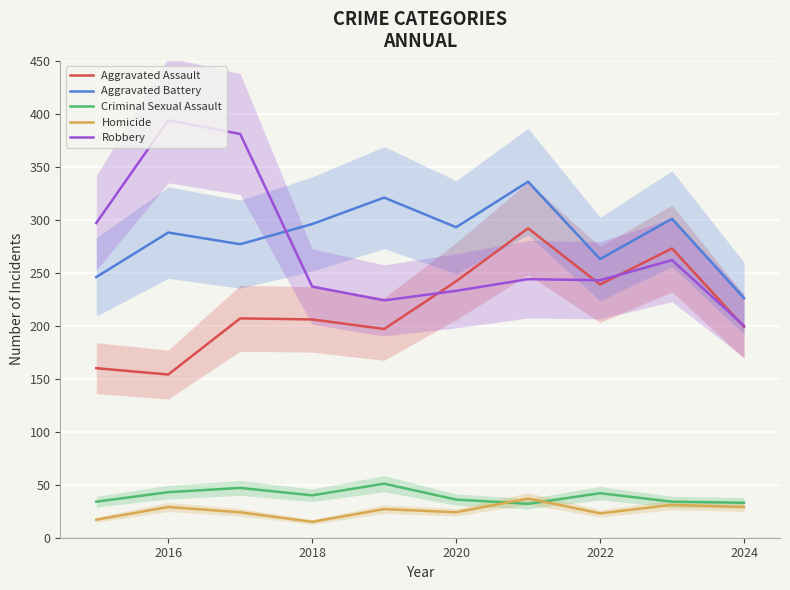

What is the highest value of the Homicide series?

37